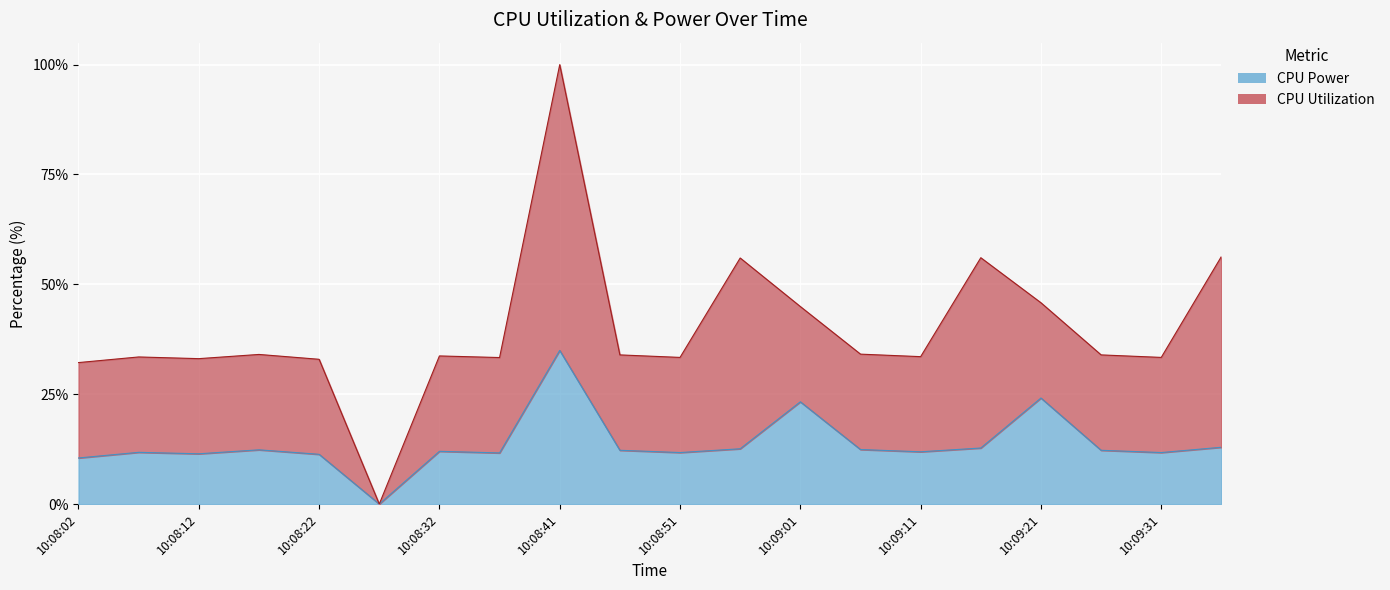

Rank the categories by value from lowest to highest.

2025-03-27 10:08:27, 2025-03-27 10:08:02, 2025-03-27 10:08:22, 2025-03-27 10:08:12, 2025-03-27 10:08:37, 2025-03-27 10:08:51, 2025-03-27 10:09:31, 2025-03-27 10:08:07, 2025-03-27 10:09:11, 2025-03-27 10:08:32, 2025-03-27 10:08:46, 2025-03-27 10:09:26, 2025-03-27 10:08:17, 2025-03-27 10:09:06, 2025-03-27 10:08:56, 2025-03-27 10:09:16, 2025-03-27 10:09:36, 2025-03-27 10:09:01, 2025-03-27 10:09:21, 2025-03-27 10:08:41